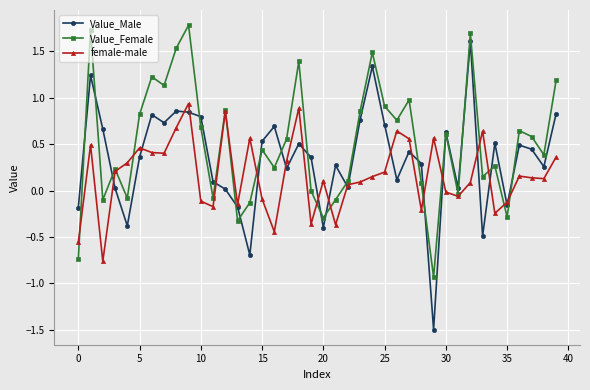

Rank the series by their maximum value, from lowest to highest.

female-male, Value_Male, Value_Female